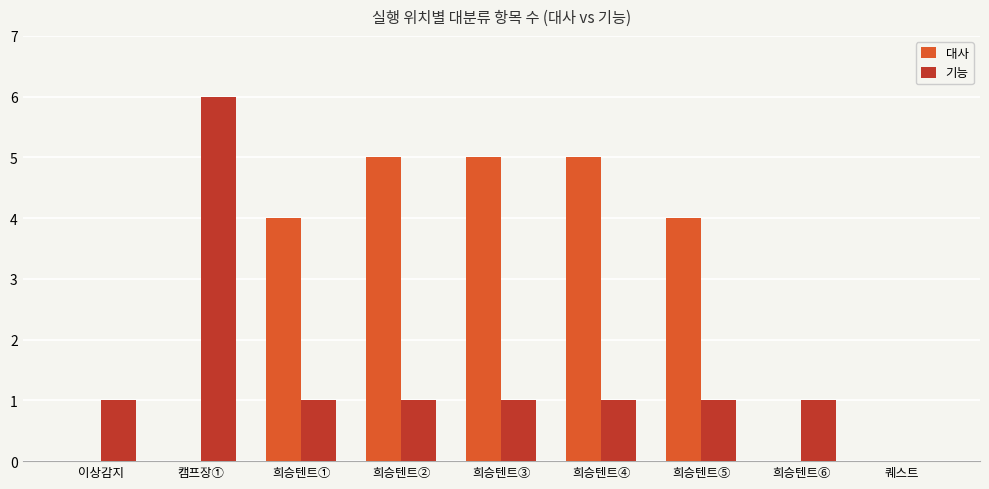

What is the sum of all 기능 values?

13